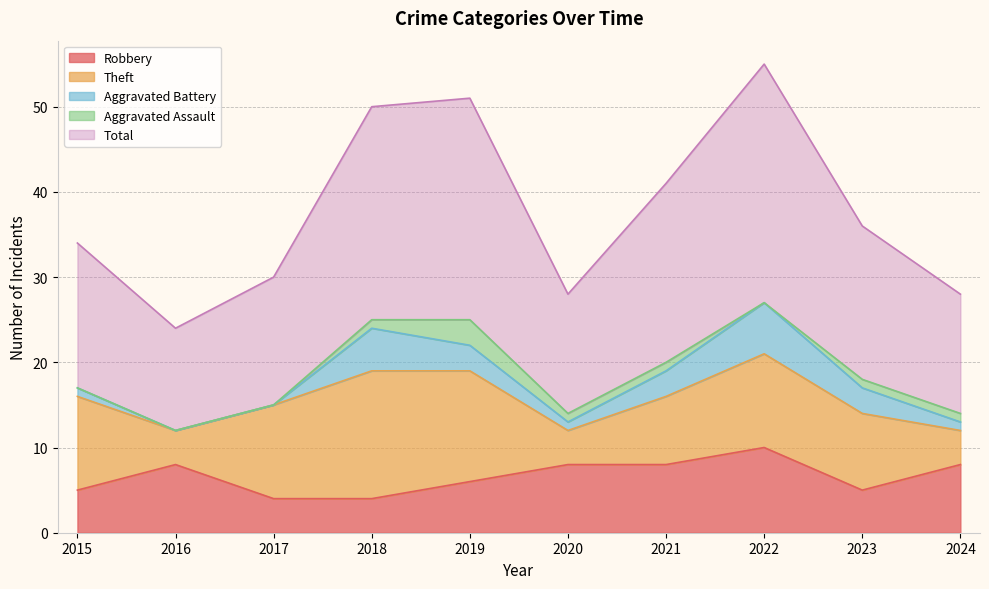

What value does the Robbery series have at 2019?

6